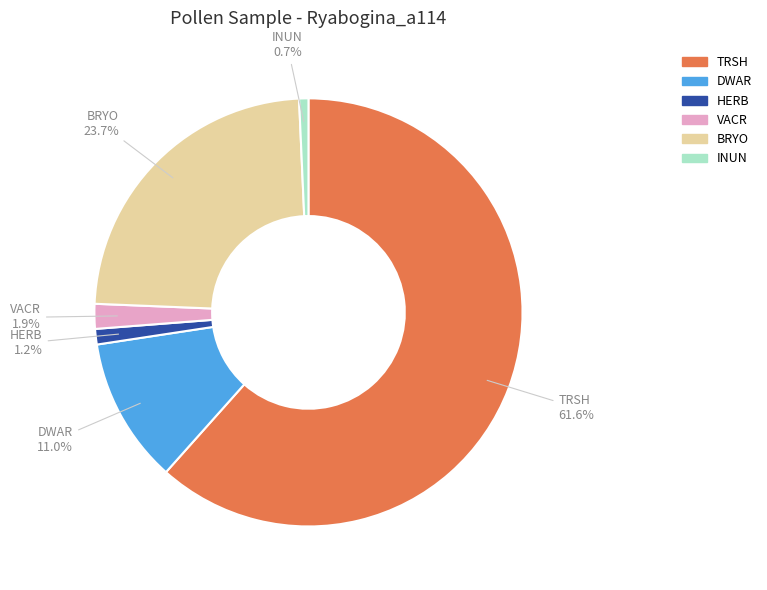

True or false: DWAR accounts for 1% of the total.

False